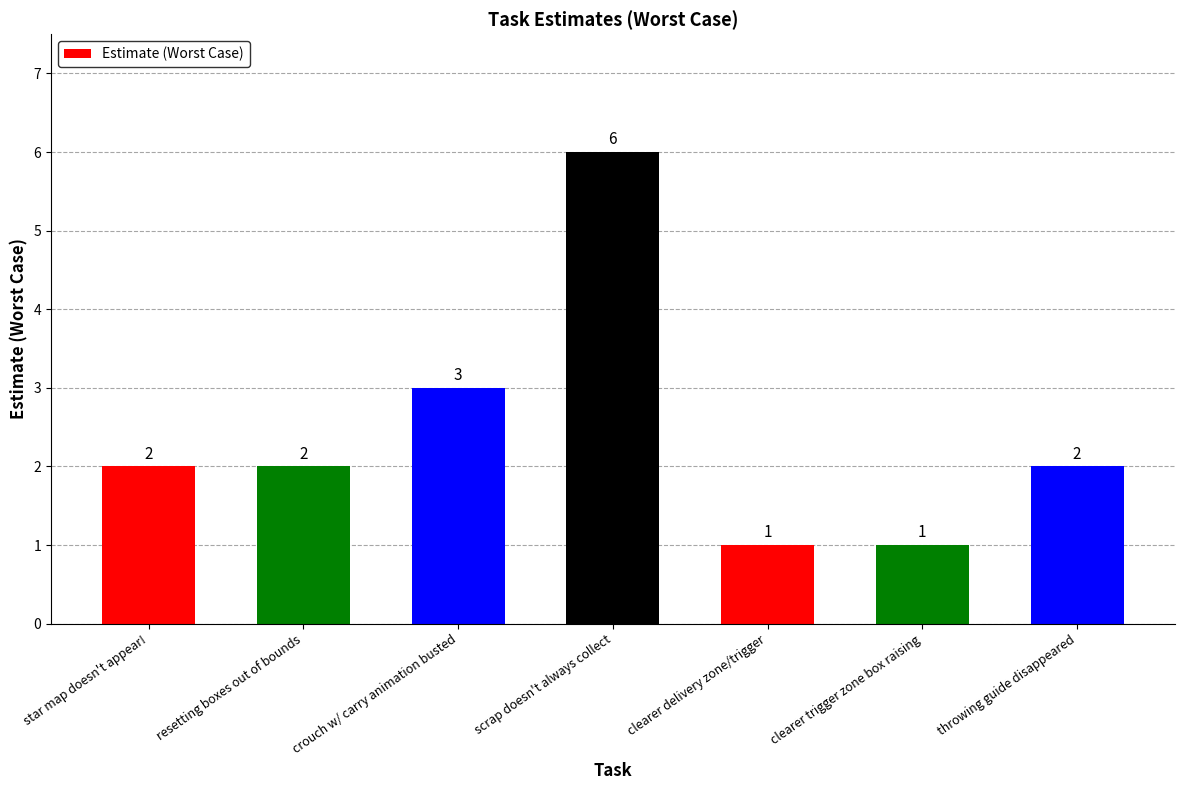

Which has a higher value, crouch w/ carry animation busted or clearer delivery zone/trigger?

crouch w/ carry animation busted